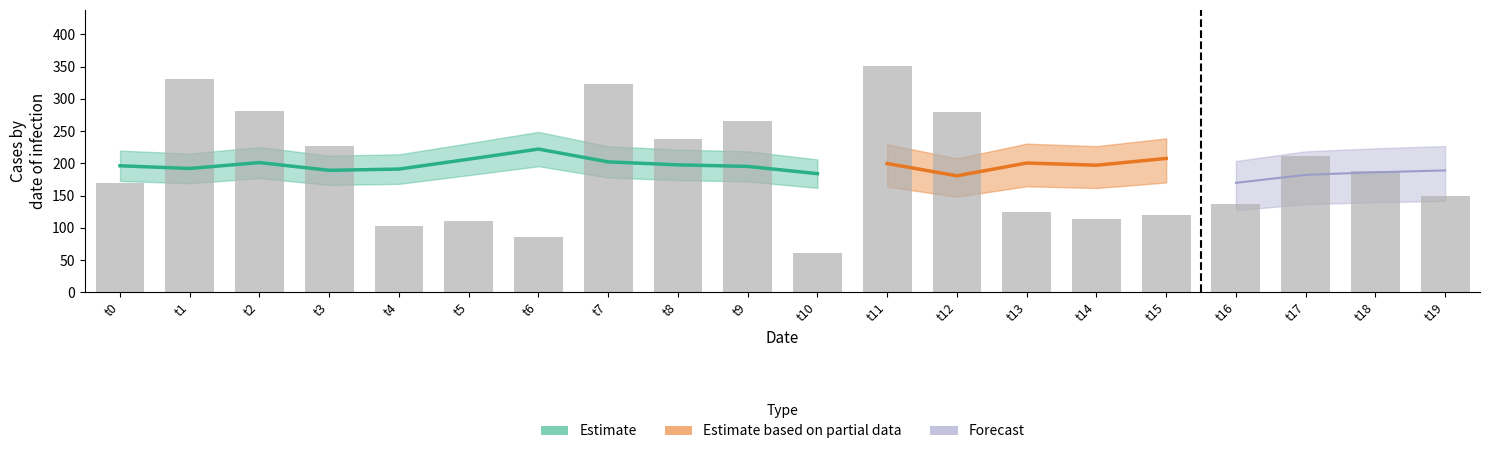

Which label corresponds to the largest value in the chart?

t11